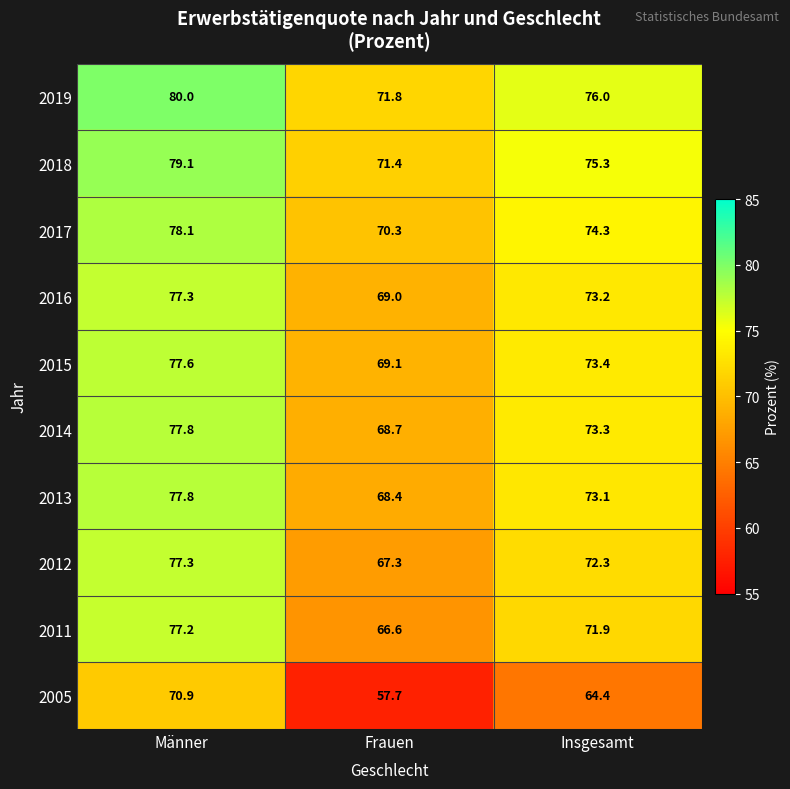

Which label corresponds to the smallest value in the chart?

Frauen